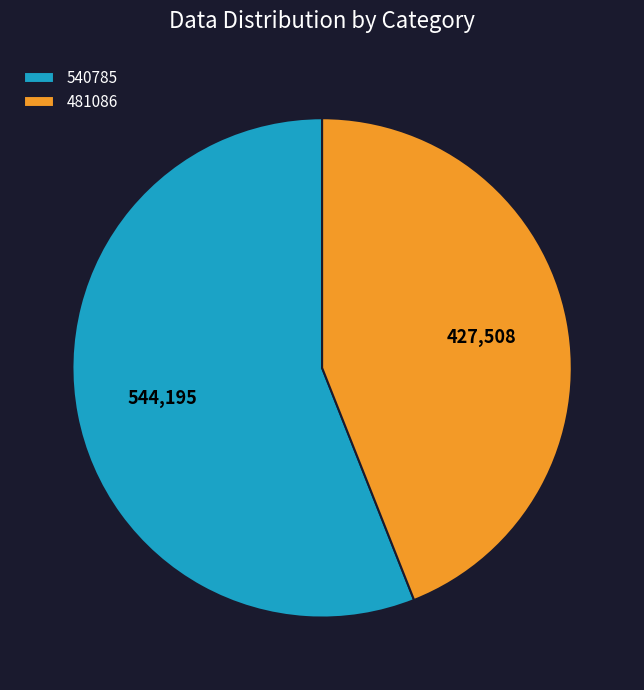

Combined, do 481086 and 540785 account for over 50%?

Yes